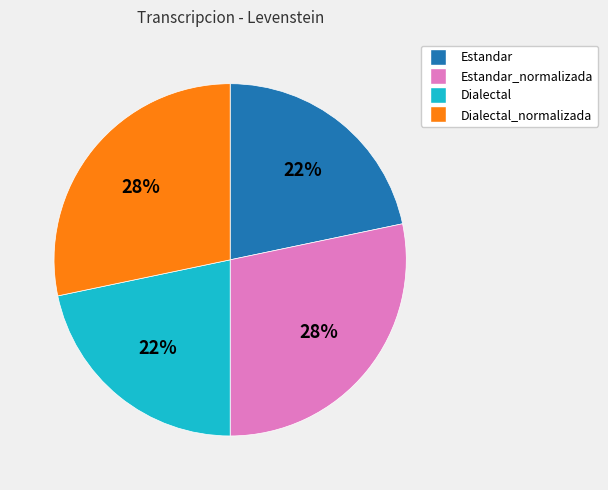

How many slices are in this pie chart?

4